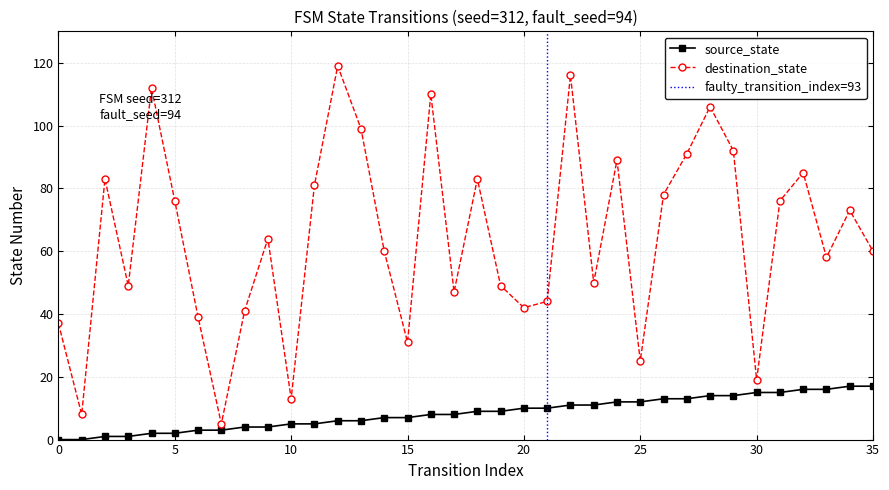

Which category has the highest value in the source_state series?

34